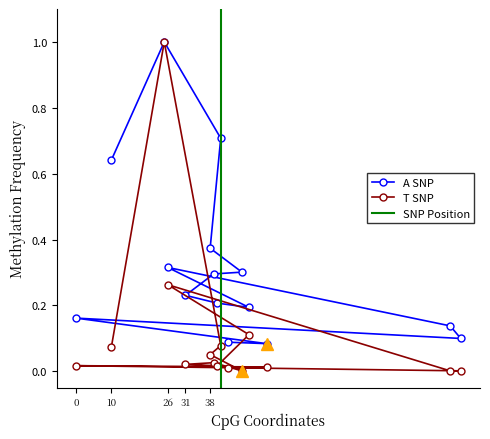

What is the maximum value for A SNP?

1.0